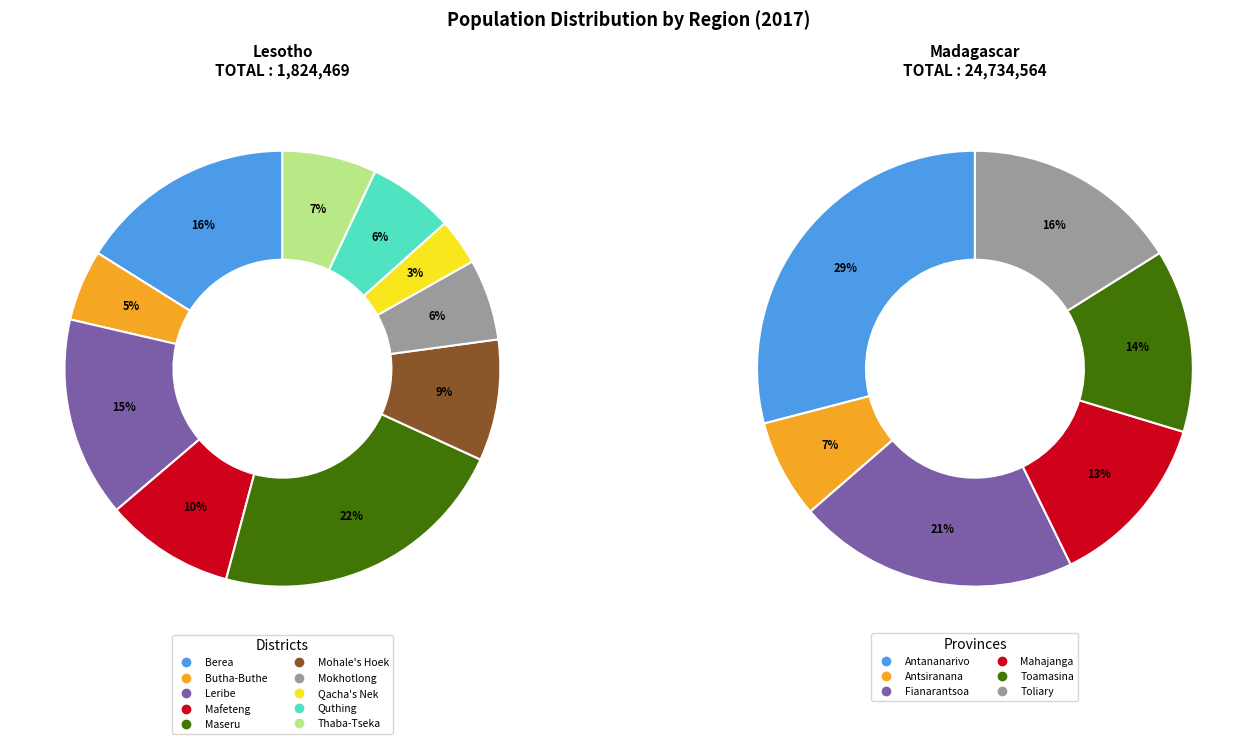

Is it true that Toliary is 29% of the pie?

False